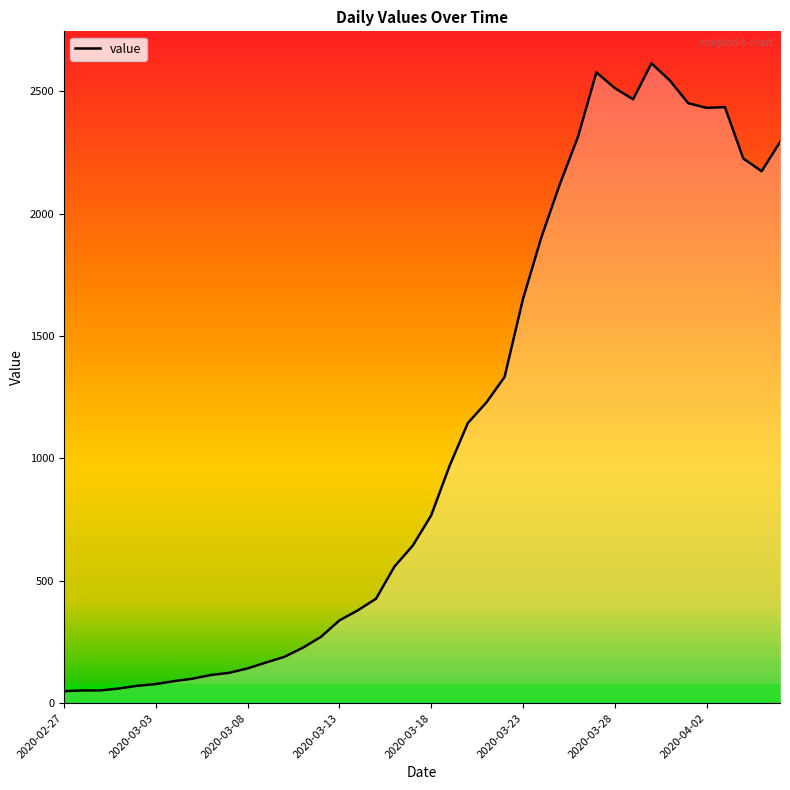

Does the chart have visible grid lines?

No